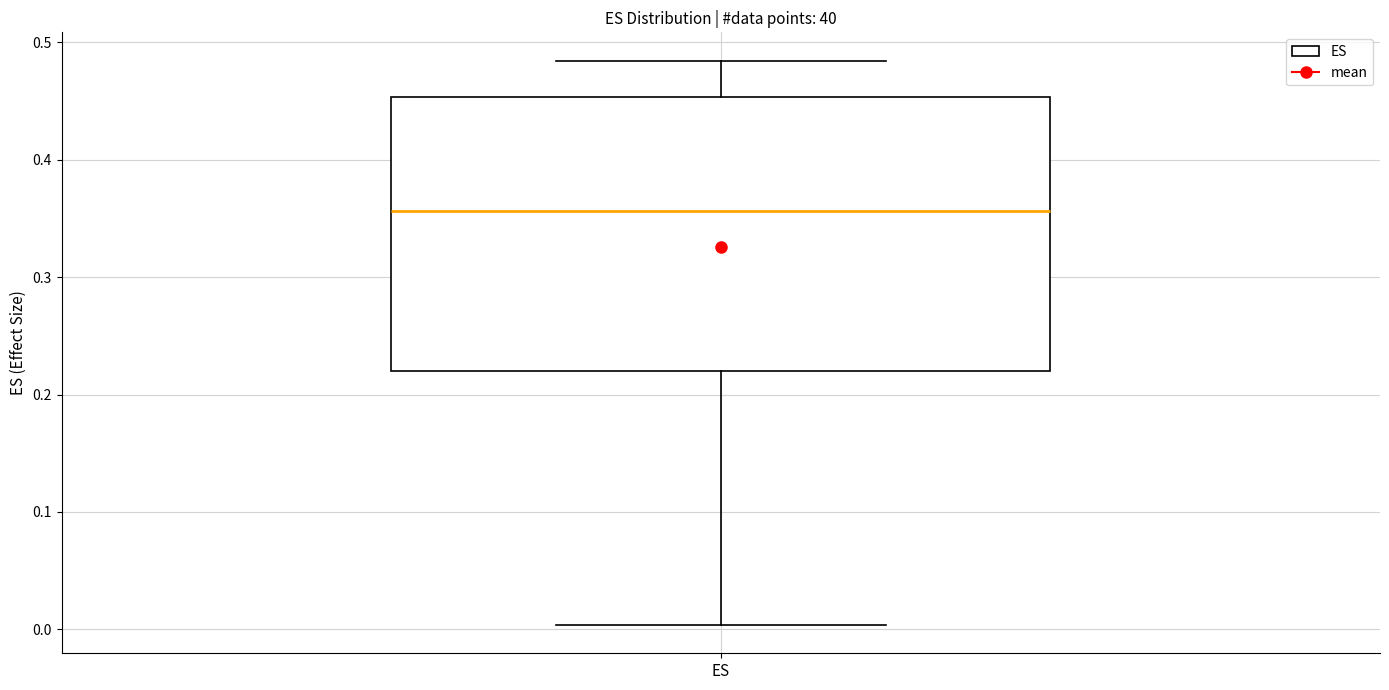

Read this box plot against the y-axis: the position of the median line, the range covered by the box, and the ends of both whiskers. The values are not printed on the chart, so give them approximately, as read against the axis.

median 0.36, box 0.22 to 0.45, whiskers 0.00 to 0.48